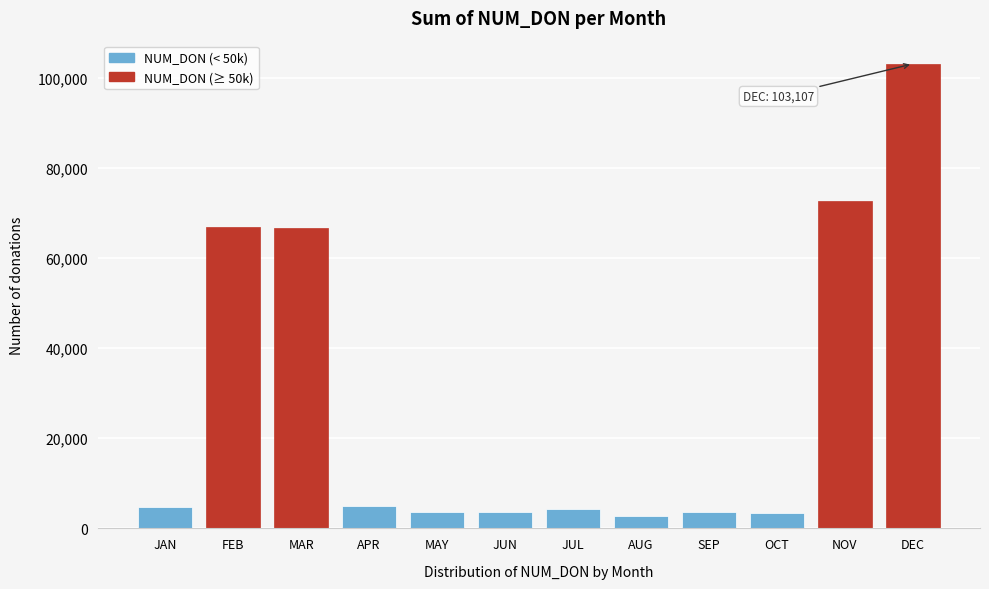

At which label is the value closest to 52965?

MAR